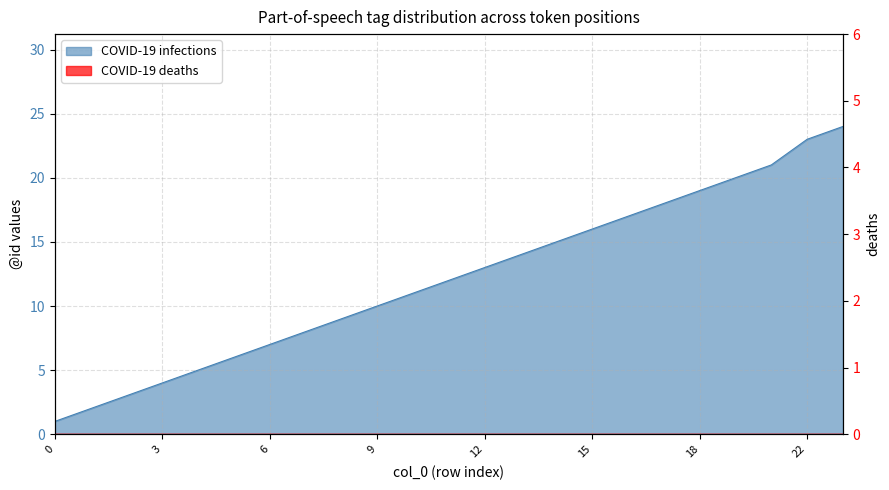

Approximately how many times larger is the value at 6 compared to 7?

0.9